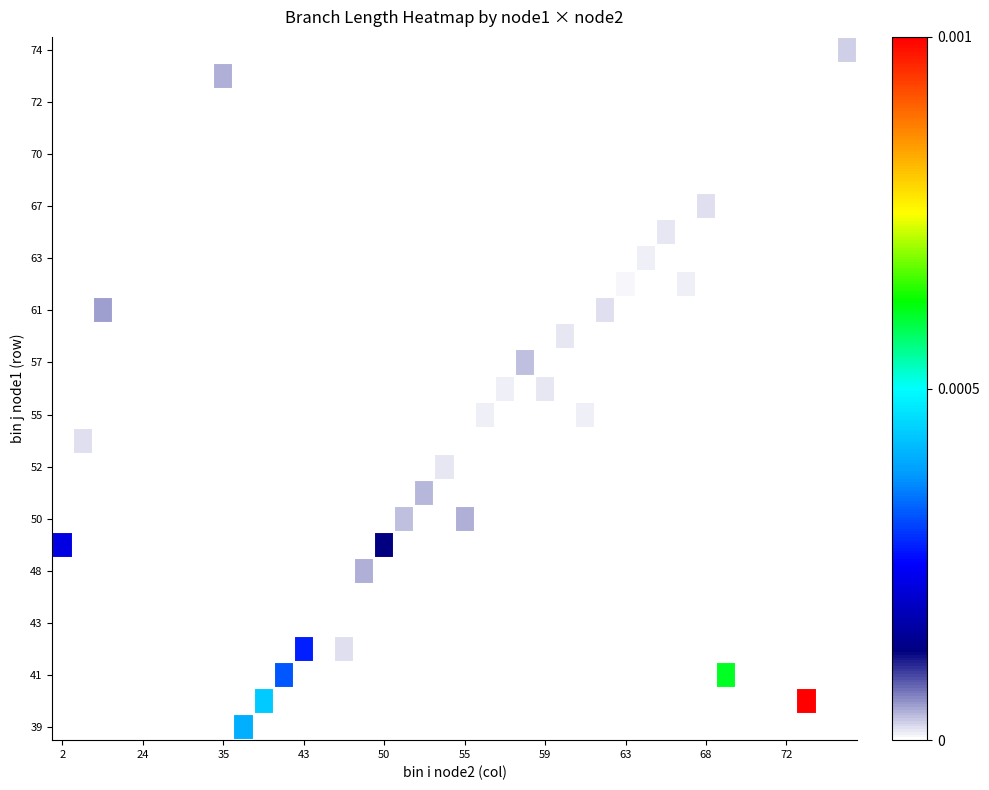

Which has a higher value, 11 or 34?

34